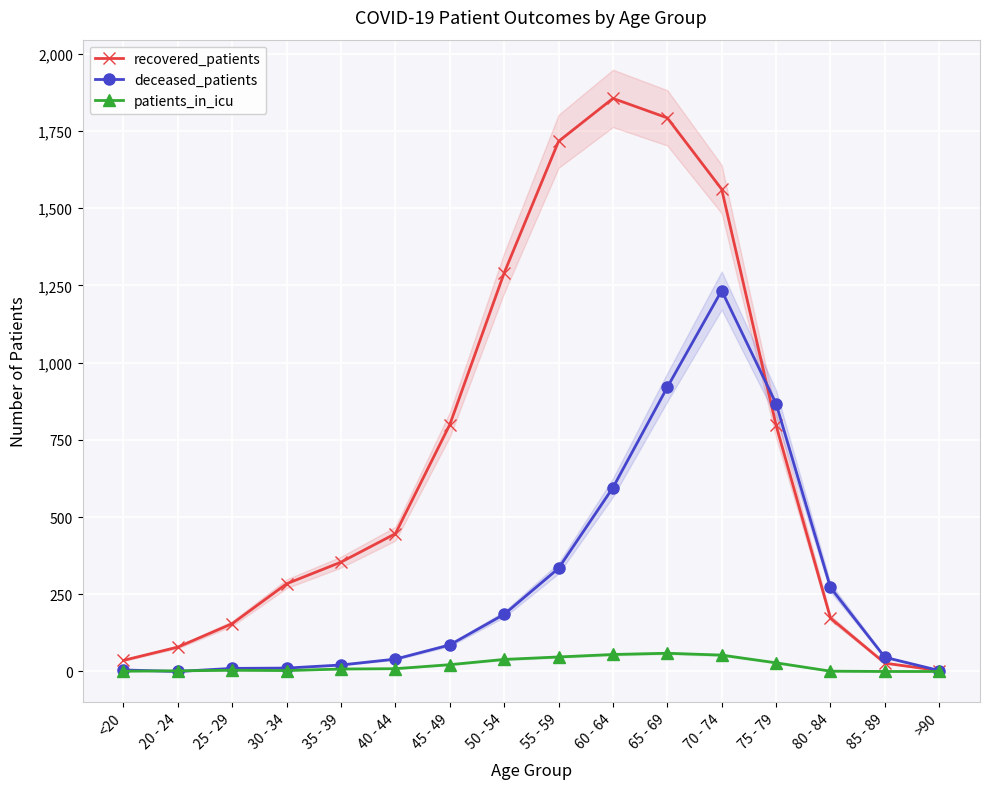

How many interior local valleys does the deceased_patients series have?

1